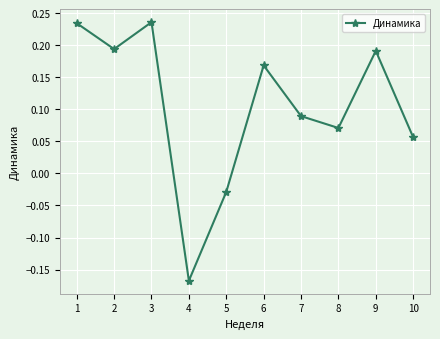

Which label corresponds to the smallest value in the chart?

4